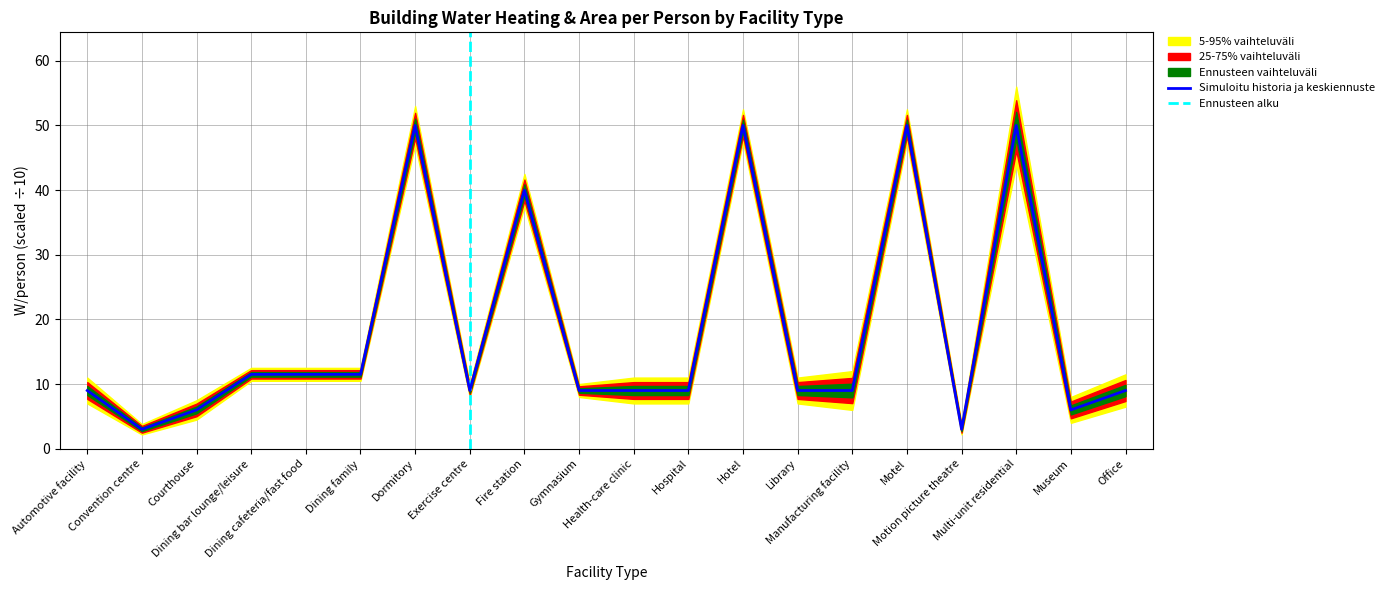

What is the change in value from Dining bar lounge/leisure to Hotel?

+38.5